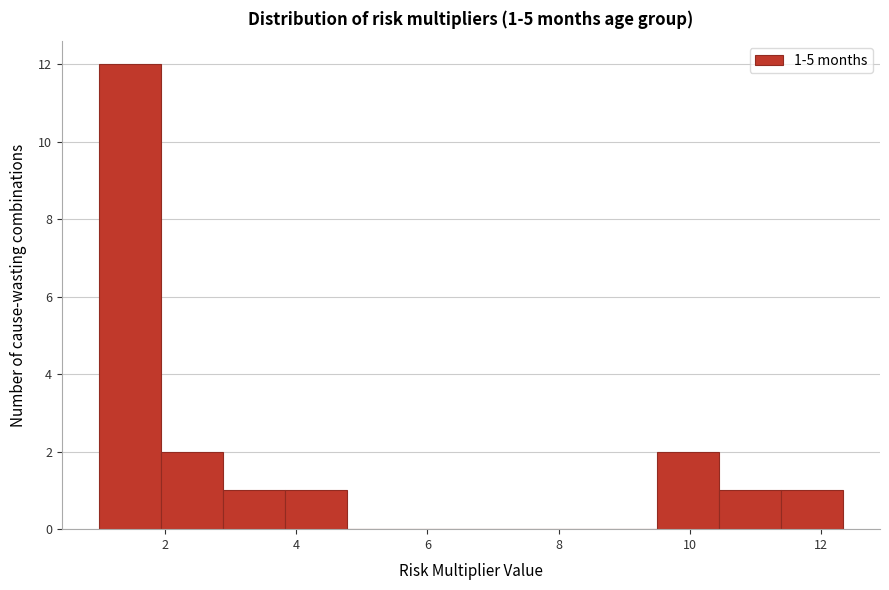

Over which range of the x-axis is the bar tallest?

1.0 to 2.0